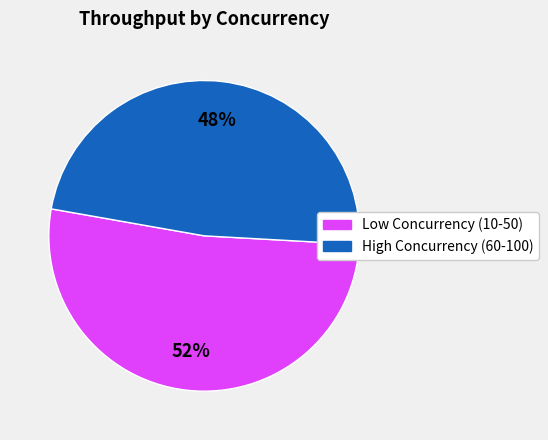

To the nearest percent, what is the difference between the largest and smallest slice percentages?

4%